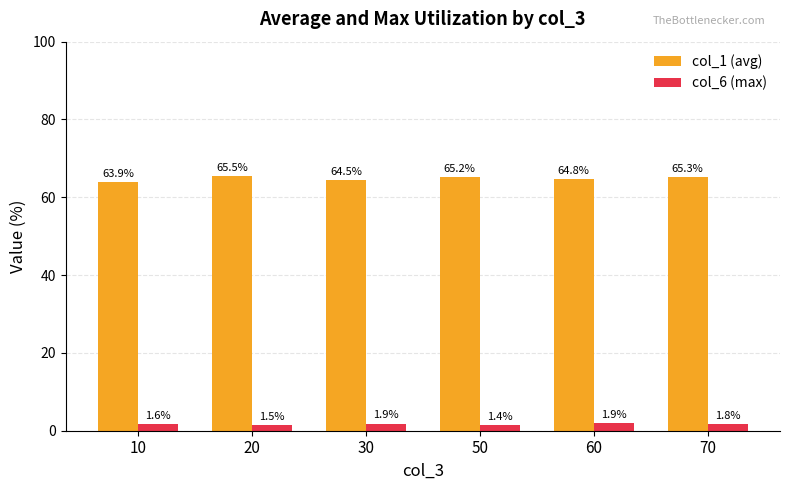

List the series in order of their overall mean, lowest first.

col_6 (max), col_1 (avg)